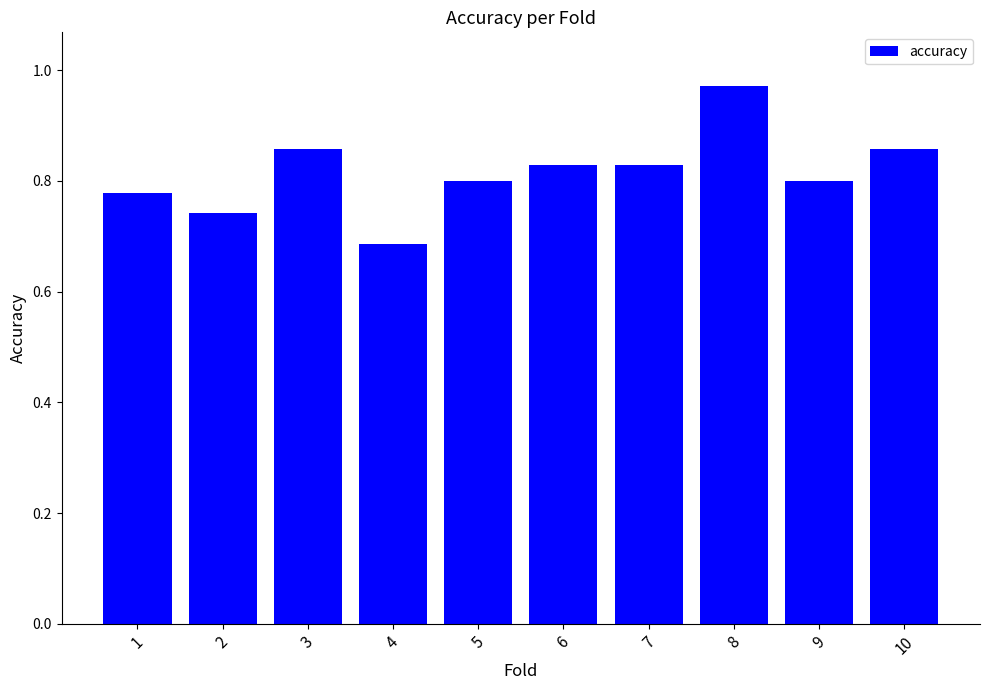

Which label corresponds to the largest value in the chart?

8